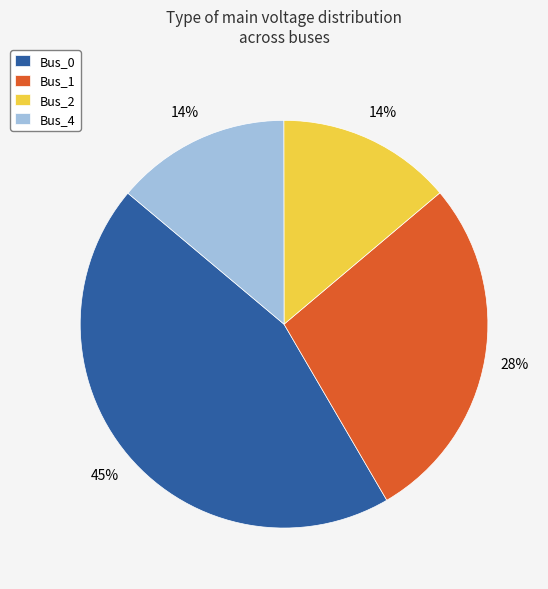

Which slice is the largest?

Bus_0